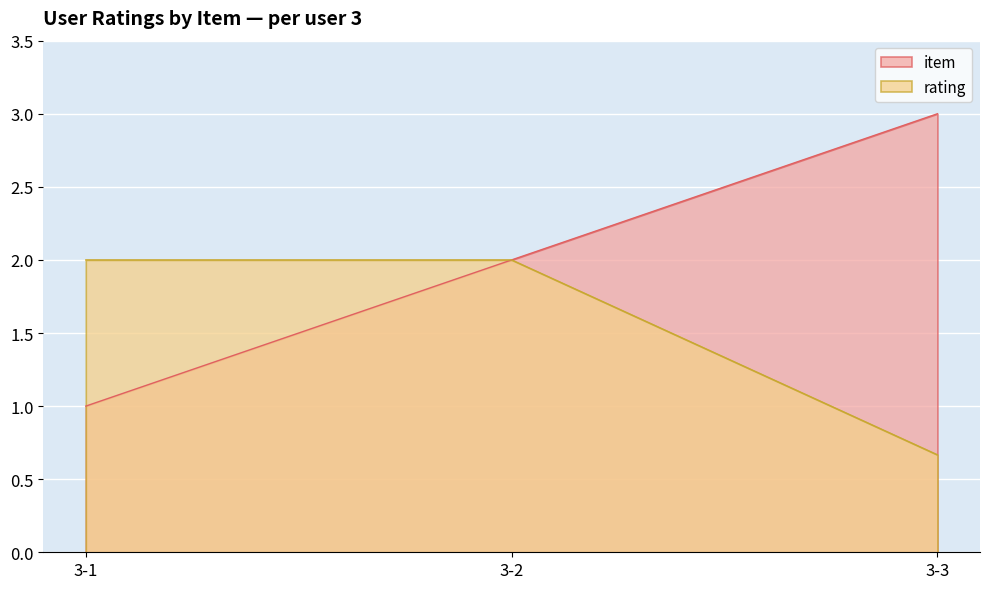

The value of item at 3-3 is 3.0. True or false?

True